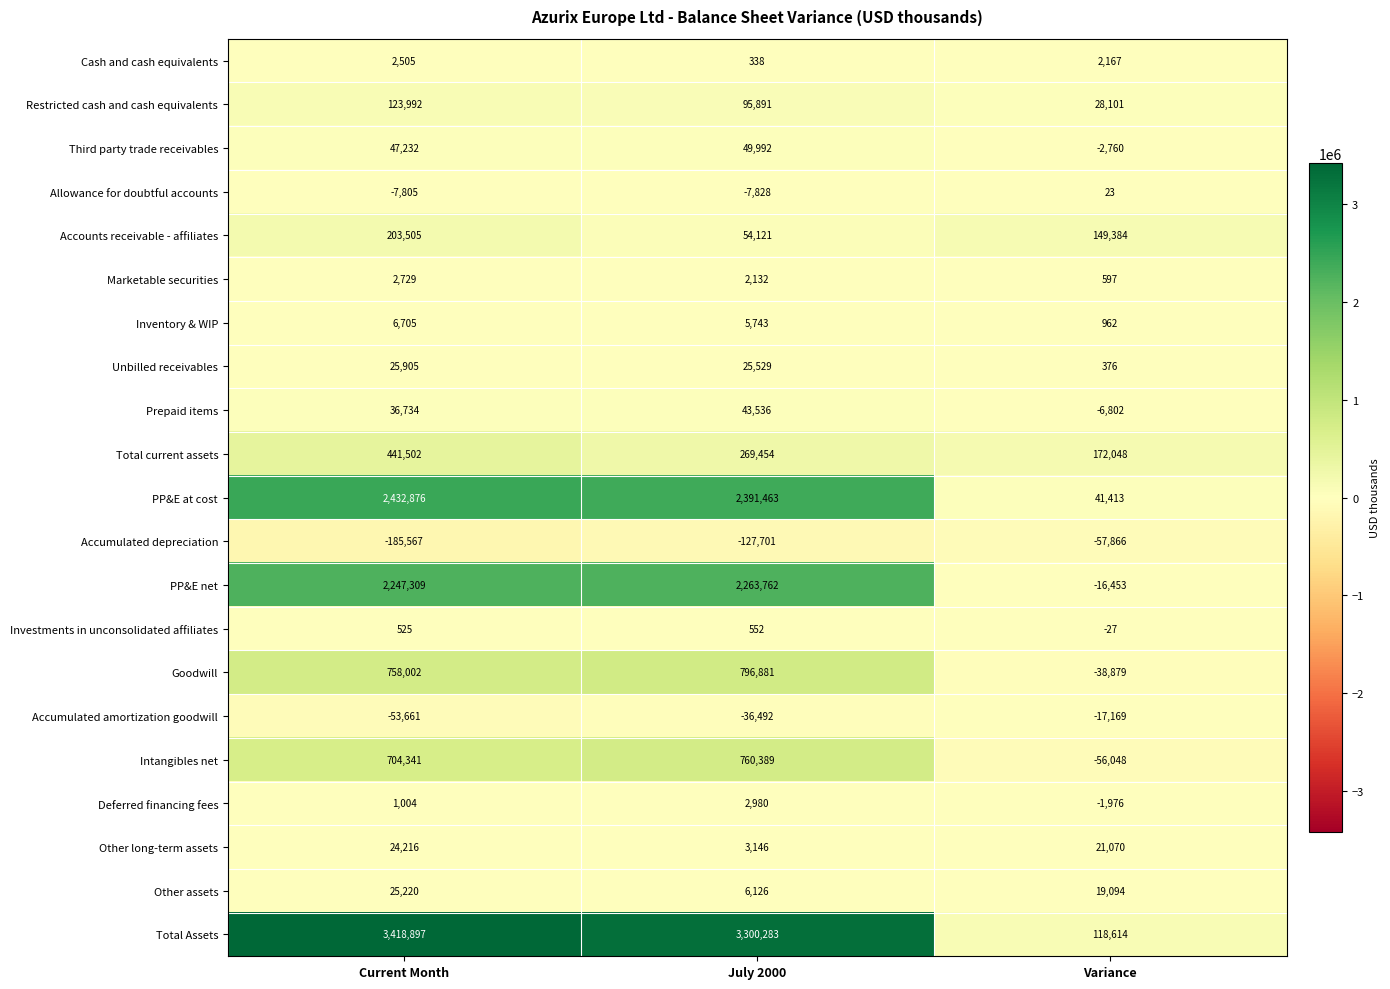

What is the spread (max minus min) of values at Variance?

229914